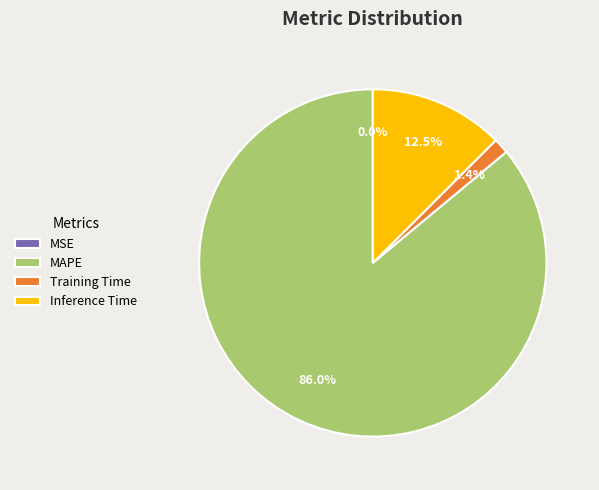

Which category has the biggest portion of the pie?

MAPE